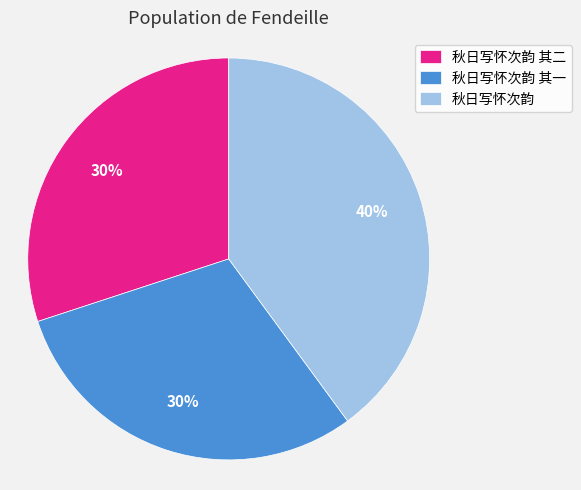

Combined, do 秋日写怀次韵 and 秋日写怀次韵 其二 account for over 50%?

Yes